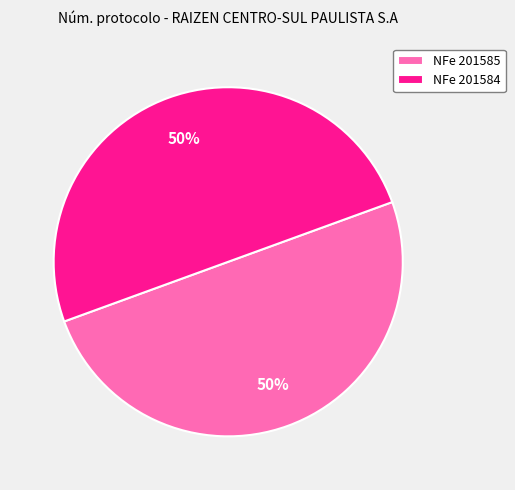

To the nearest percent, what portion does NFe 201584 represent?

50%